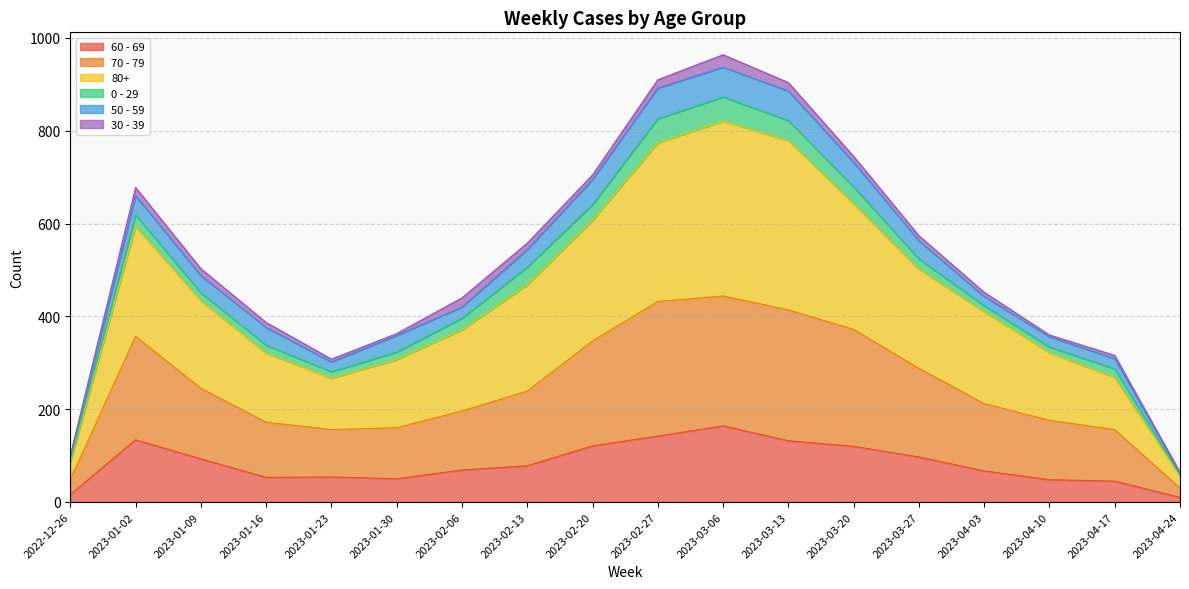

Which category has the highest value in the 60 - 69 series?

2023-03-06